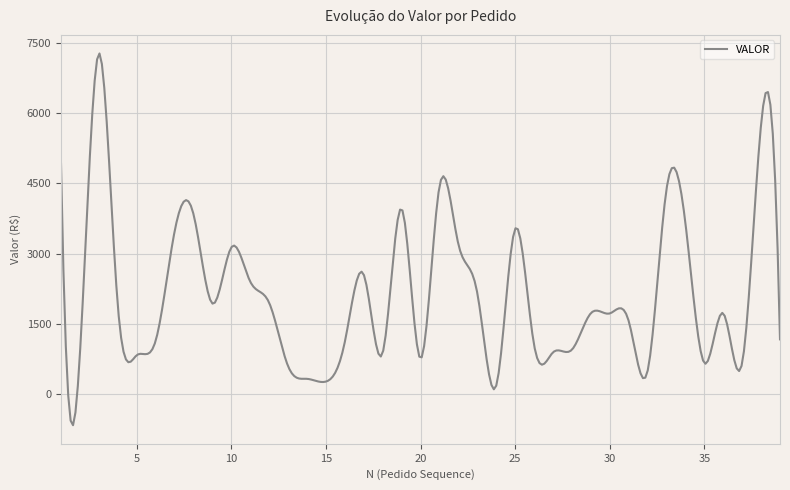

What is the difference between the maximum and minimum values?

7931.9